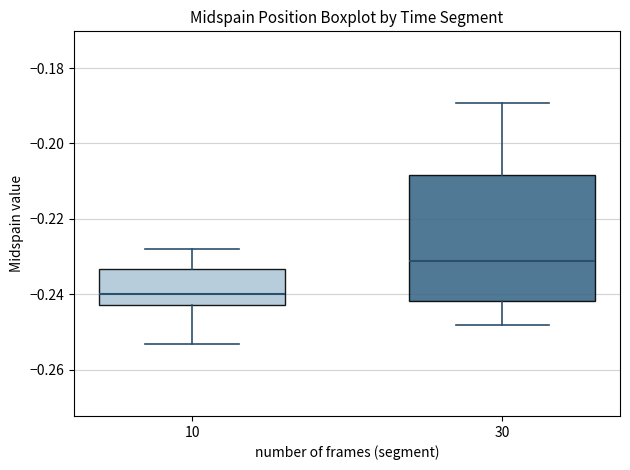

Which box has the highest median line?

30